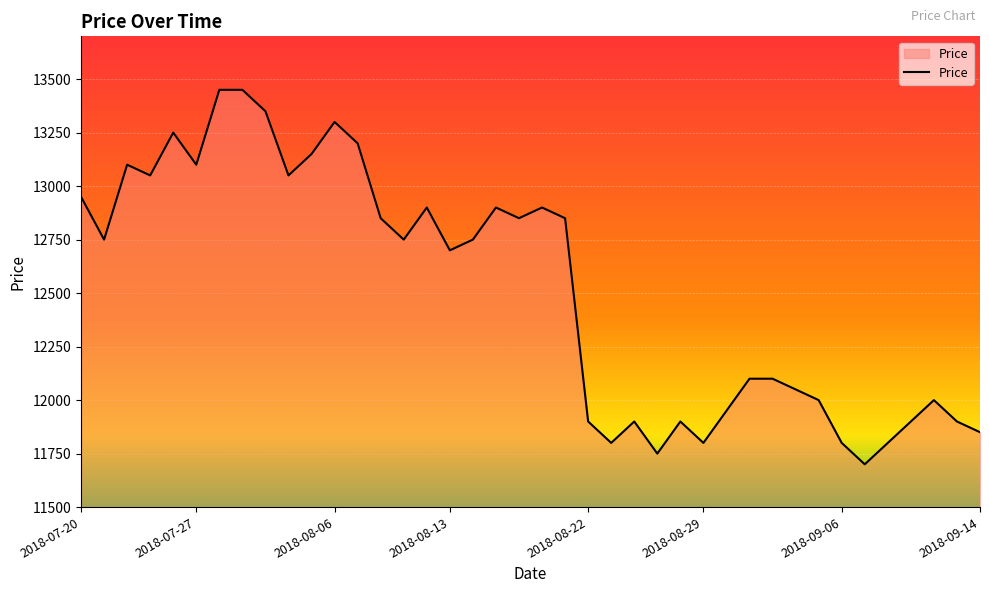

What is the sum of all values?

500800